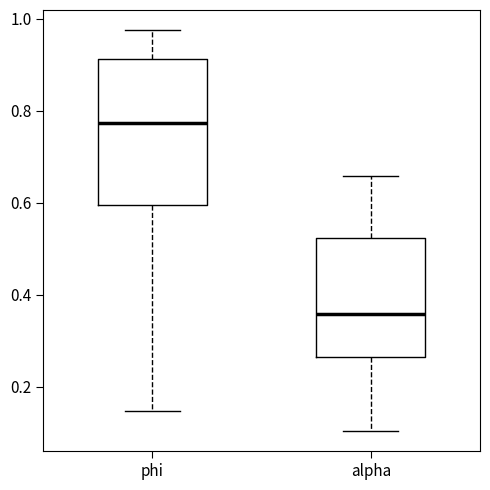

Where is the upper edge of the box for phi on the y-axis? The values are not printed on the chart, so give them approximately, as read against the axis.

0.92